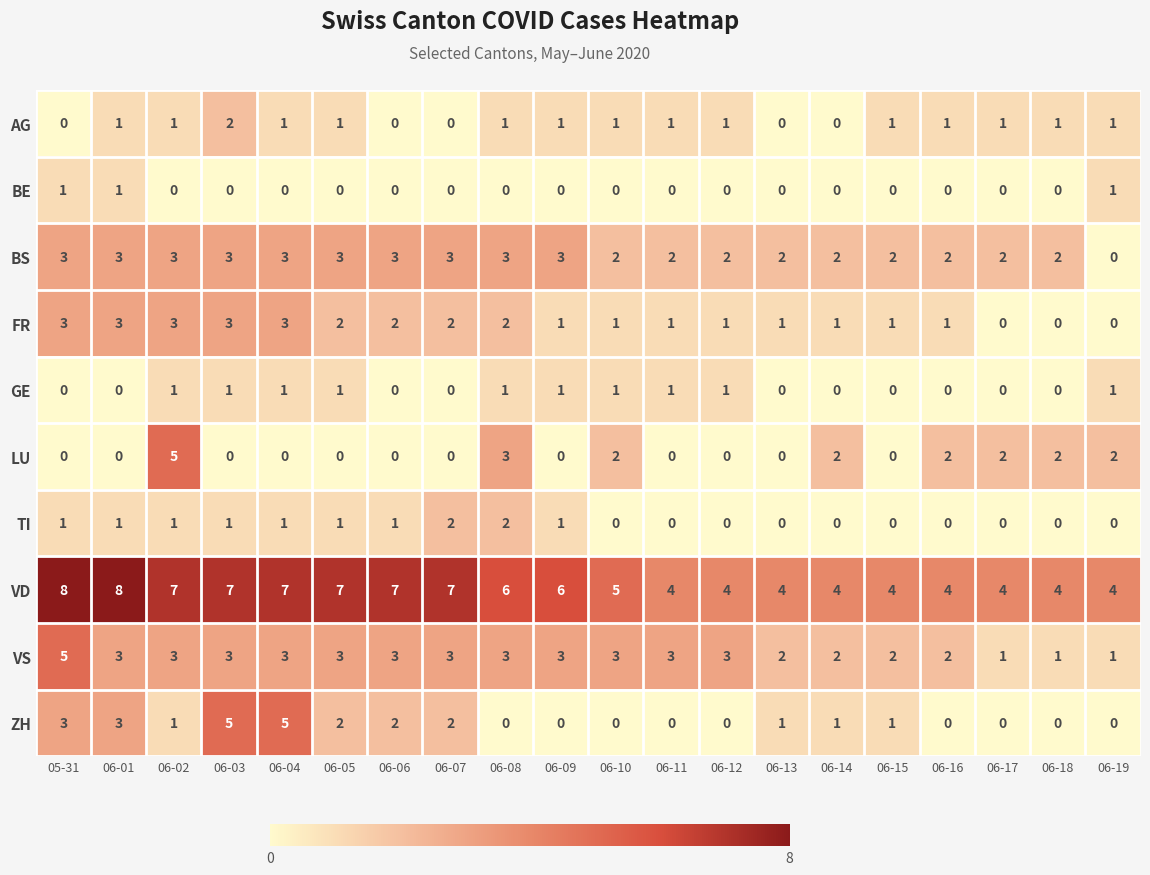

What is the sum of the ZH values at 06-08 and 05-31?

3